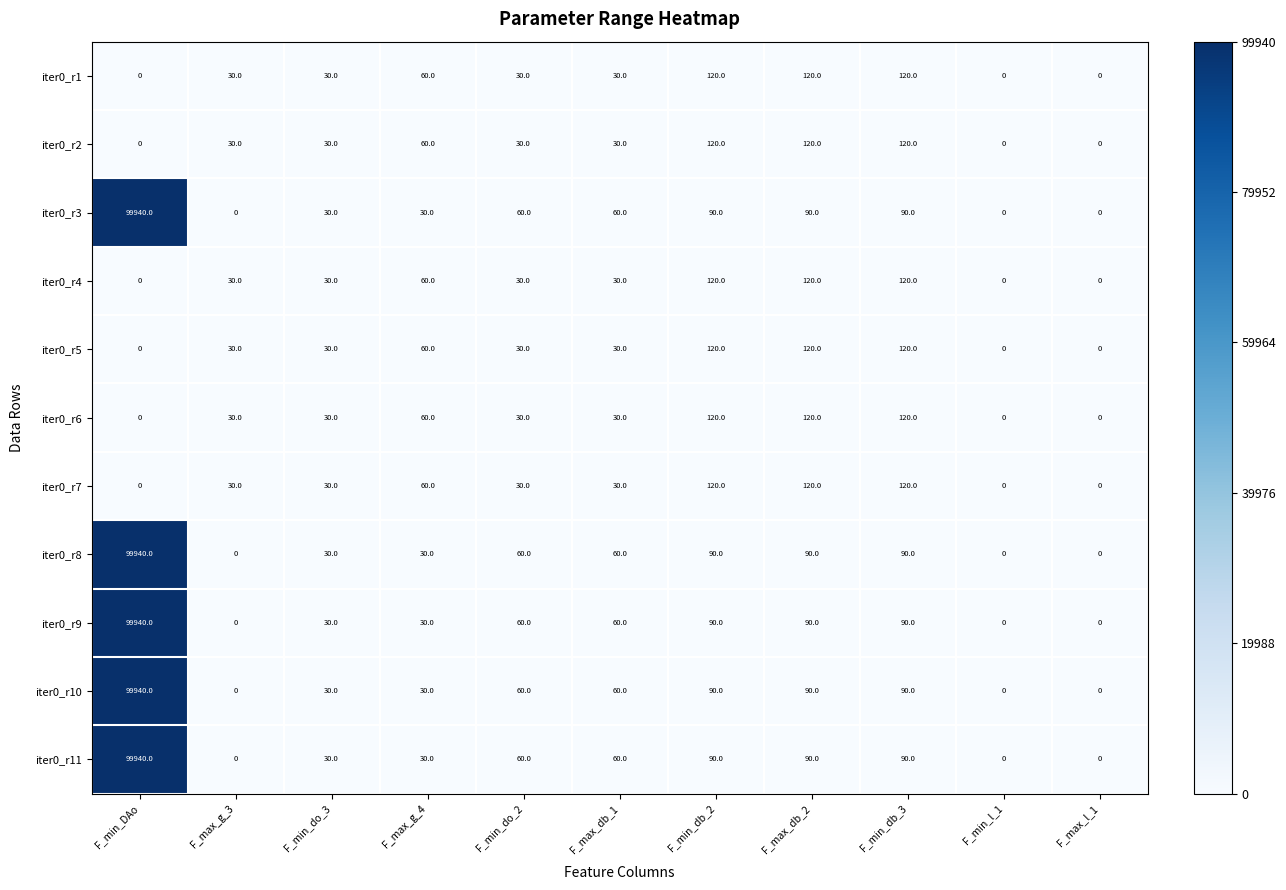

What is the maximum value shown in the chart?

99940